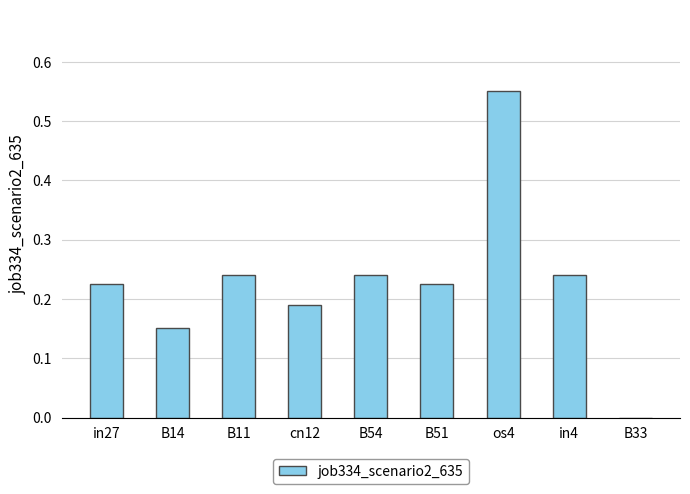

Which label corresponds to the largest value in the chart?

os4